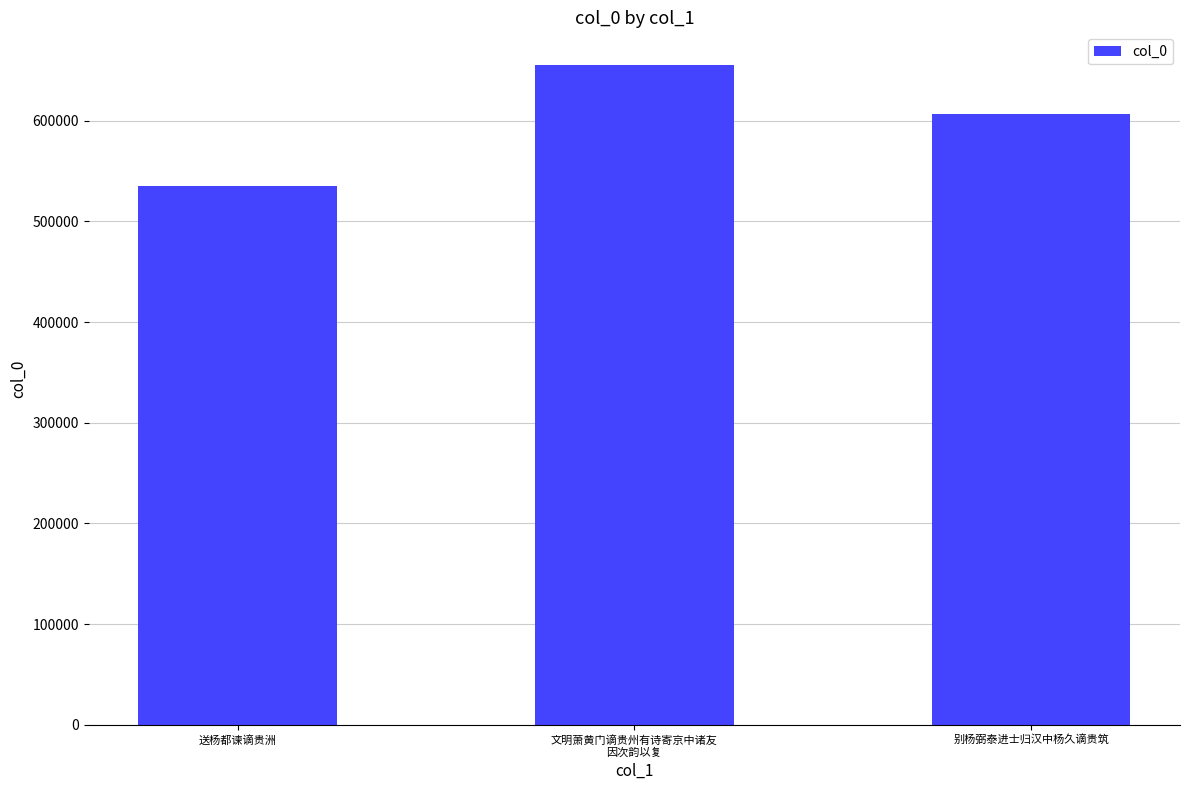

At which label is the value closest to 595194?

别杨弼泰进士归汉中杨久谪贵筑